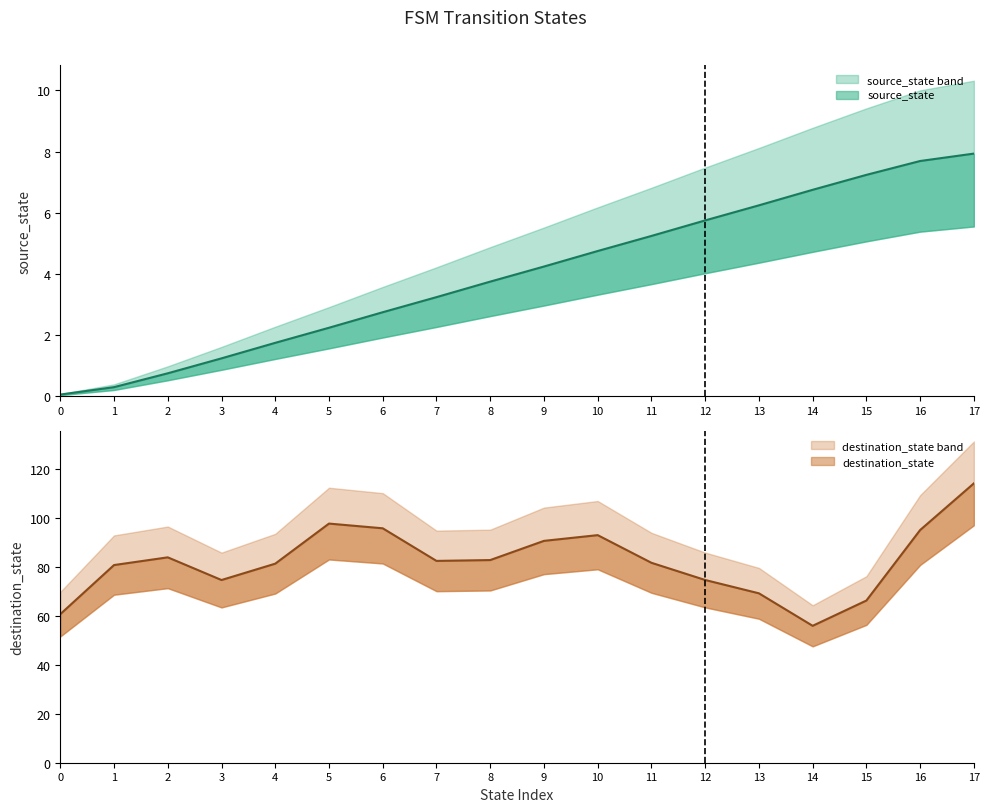

What is the ratio of the value at 1 to the value at 10?

0.1